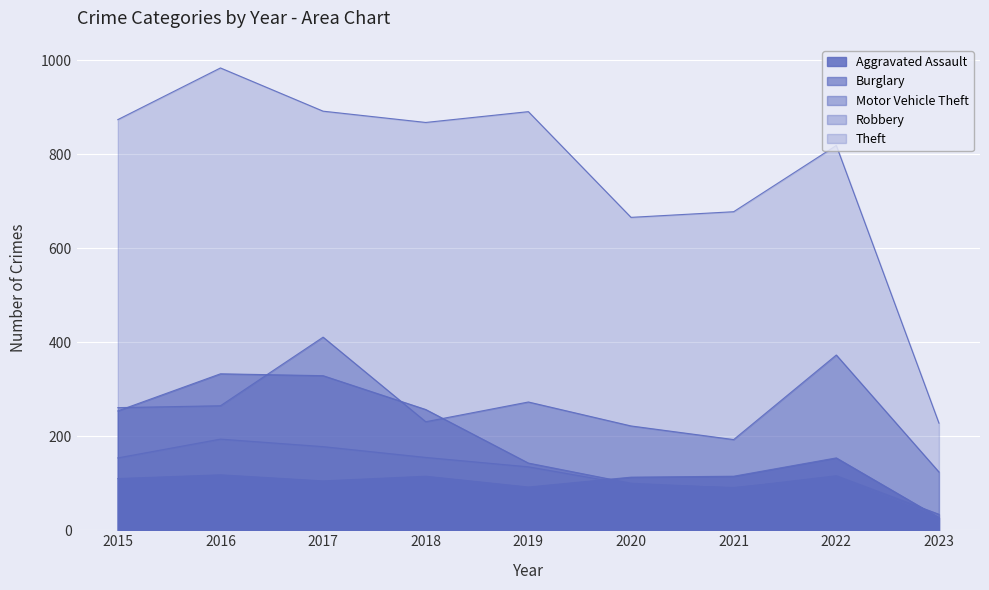

Does the chart display data point markers on the line(s)?

No